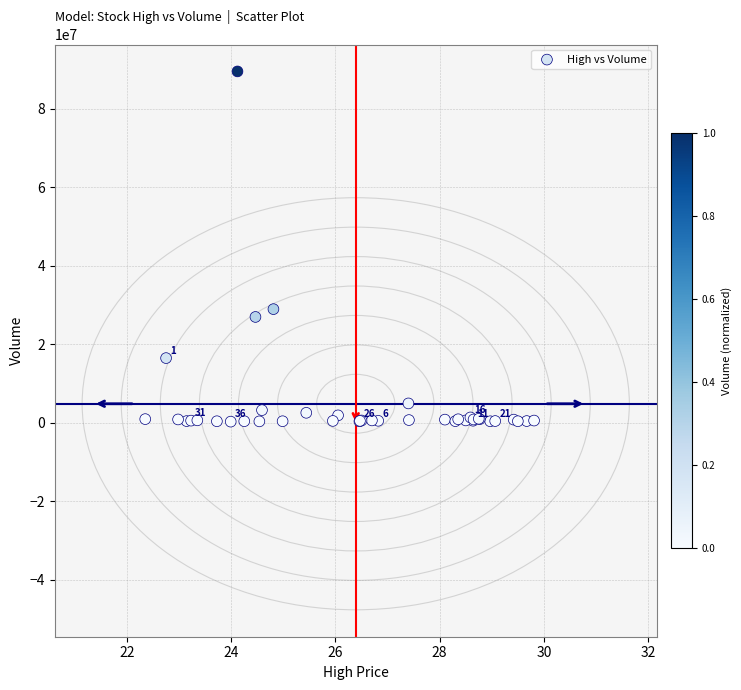

What Y value in the scatter plot is closest to 44845050?

28890000